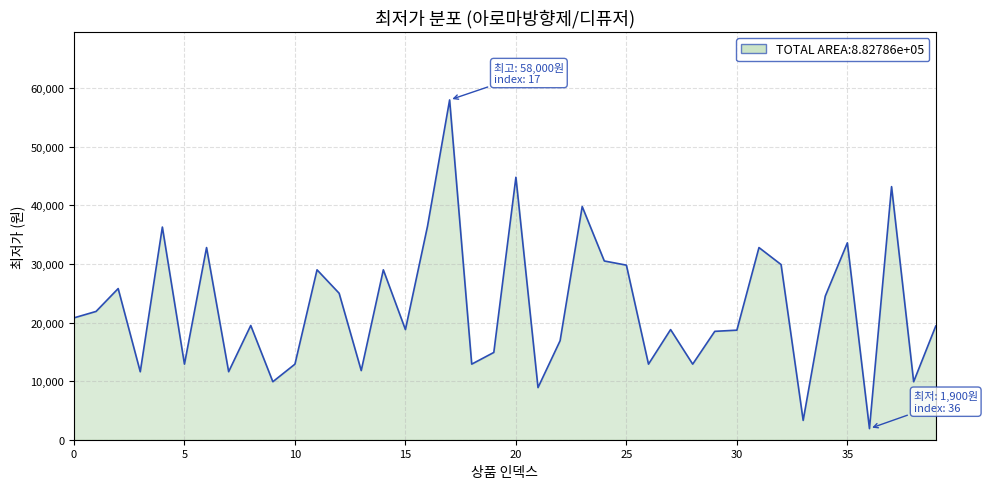

What is the difference between the maximum and minimum values?

56100